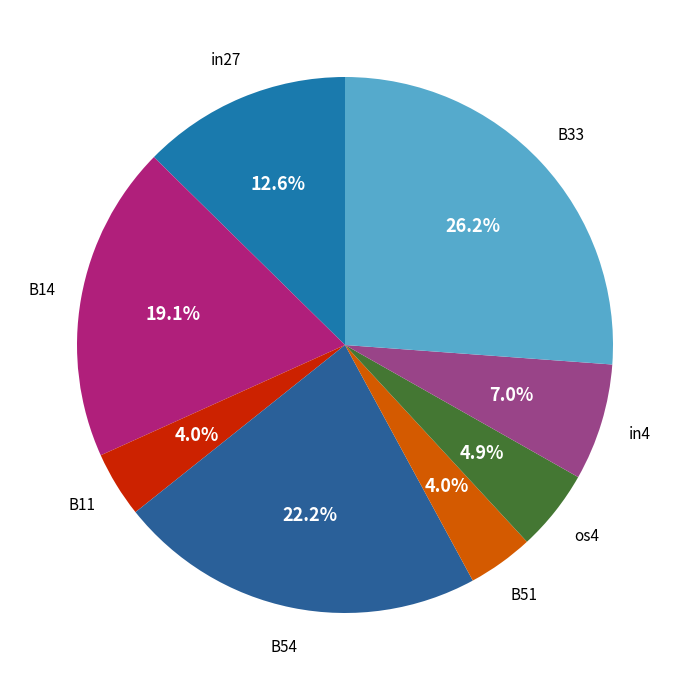

How many slices are in this pie chart?

8